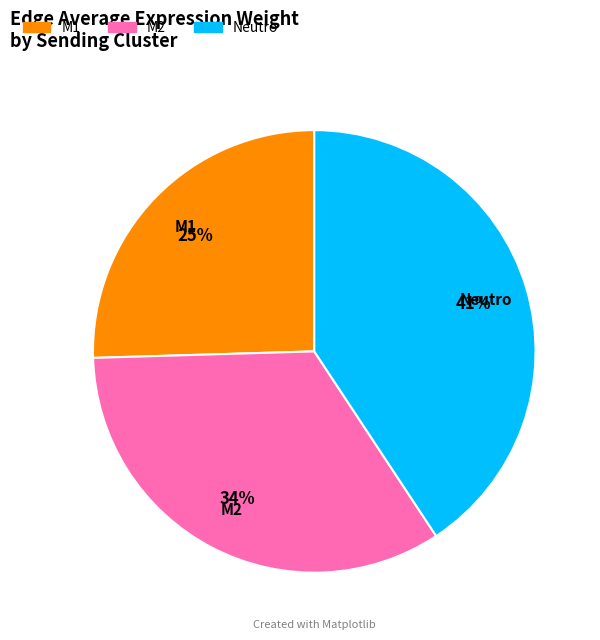

True or false: Neutro accounts for 41% of the total.

True